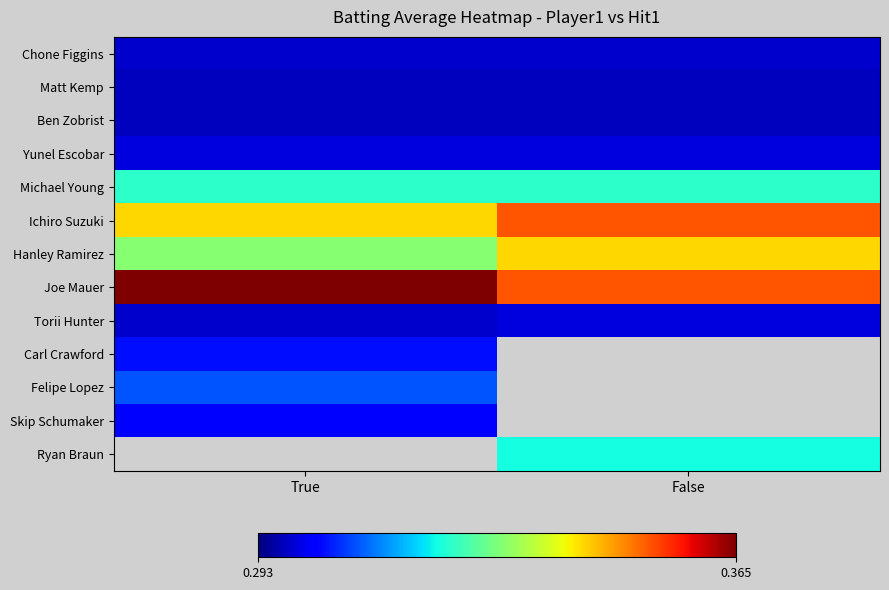

What is the average value of the Matt Kemp series?

0.3